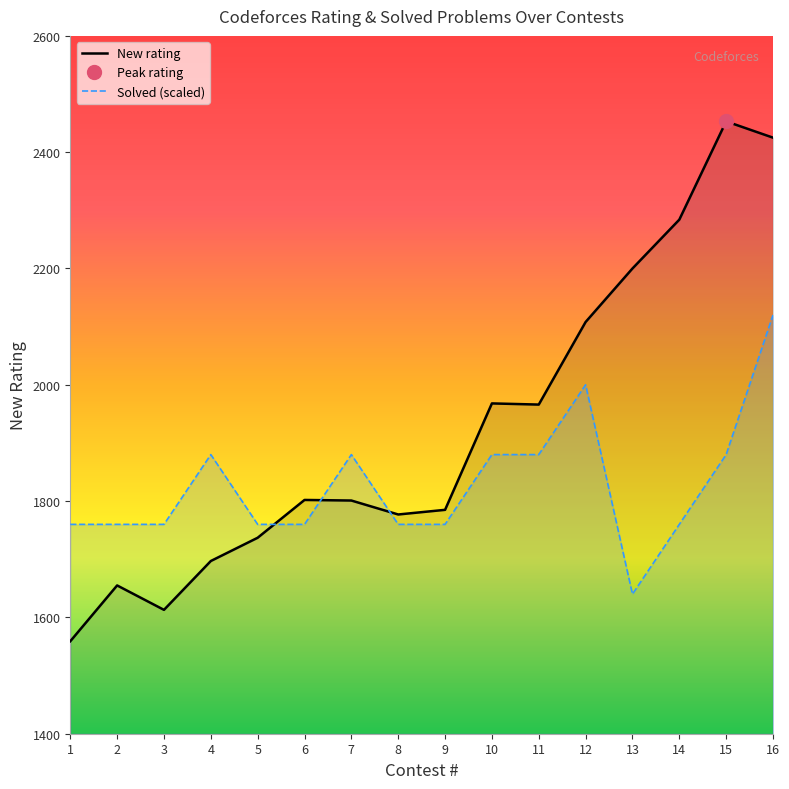

Which series changed the most between 2 and 5?

New rating